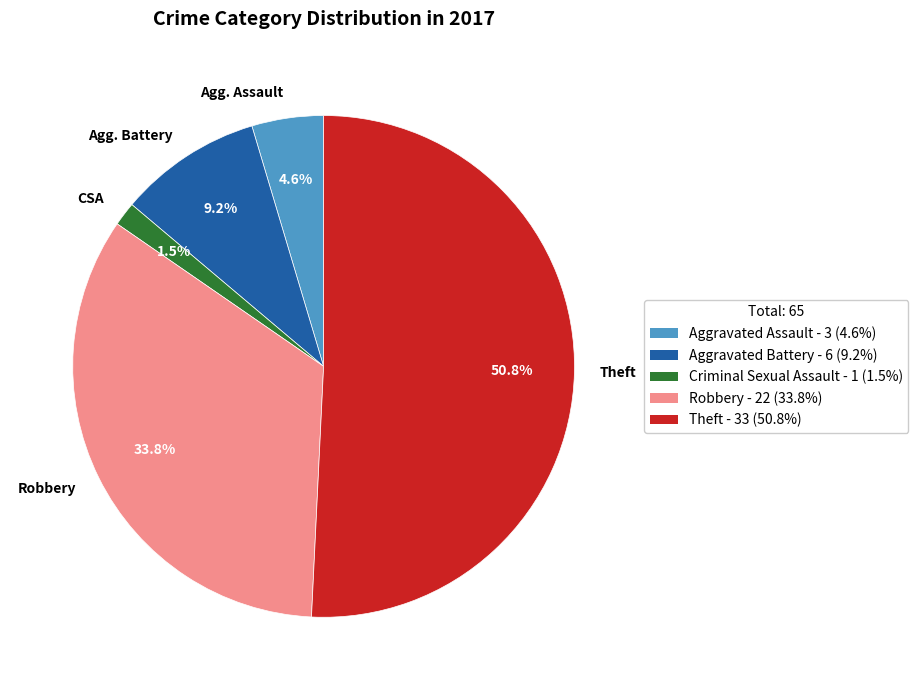

To the nearest percent, what portion does Robbery represent?

34%